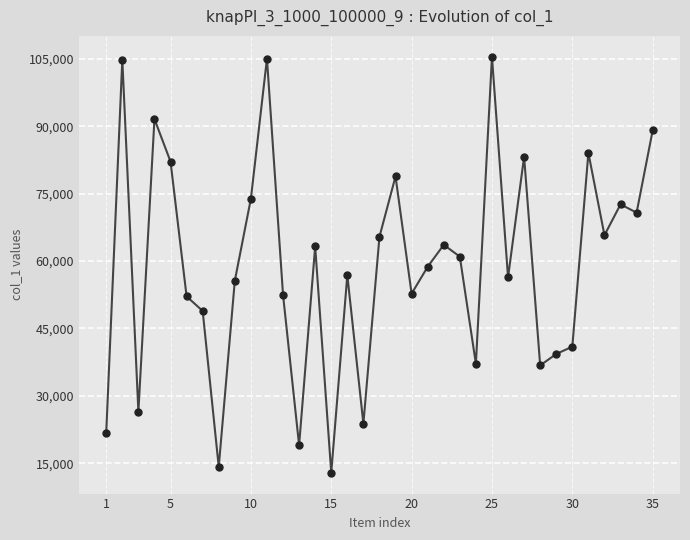

What is the value of the 25th point from the left?

105482